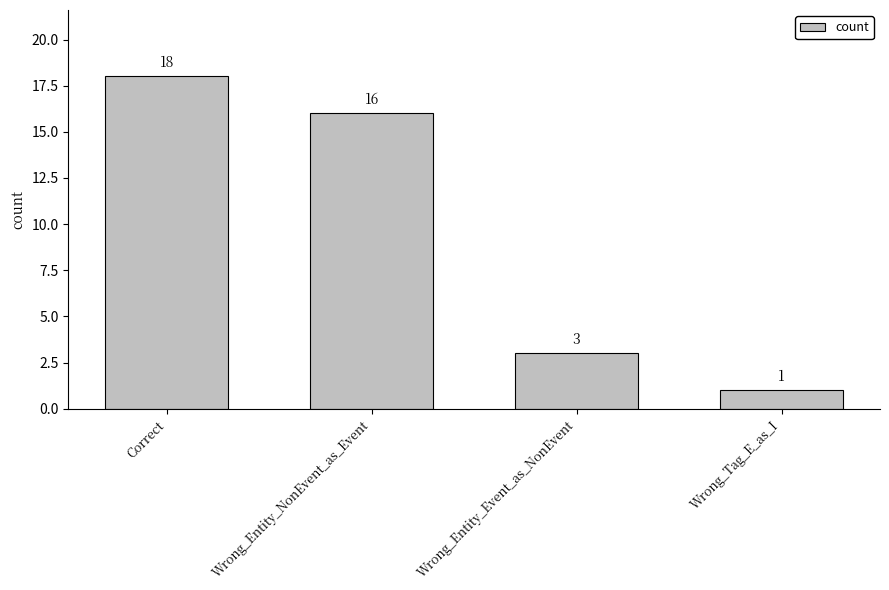

Rank the categories by value from lowest to highest.

Wrong_Tag_E_as_I, Wrong_Entity_Event_as_NonEvent, Wrong_Entity_NonEvent_as_Event, Correct